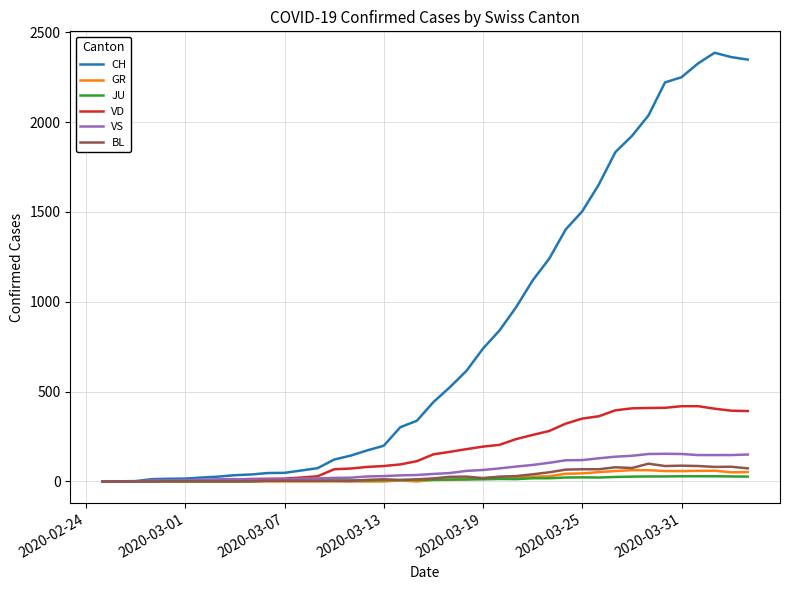

What is the maximum value for GR?

63